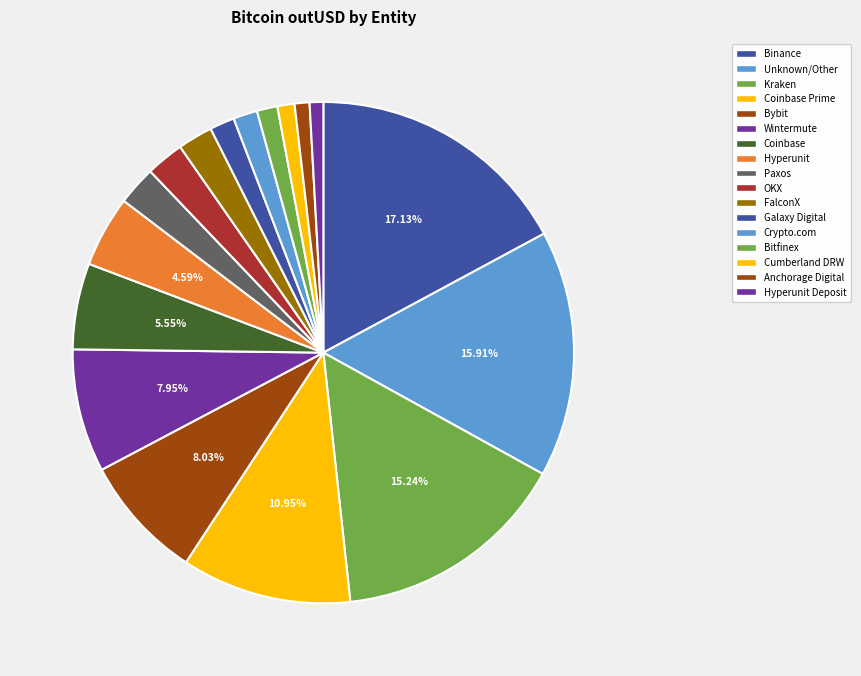

How many slices are in this pie chart?

17